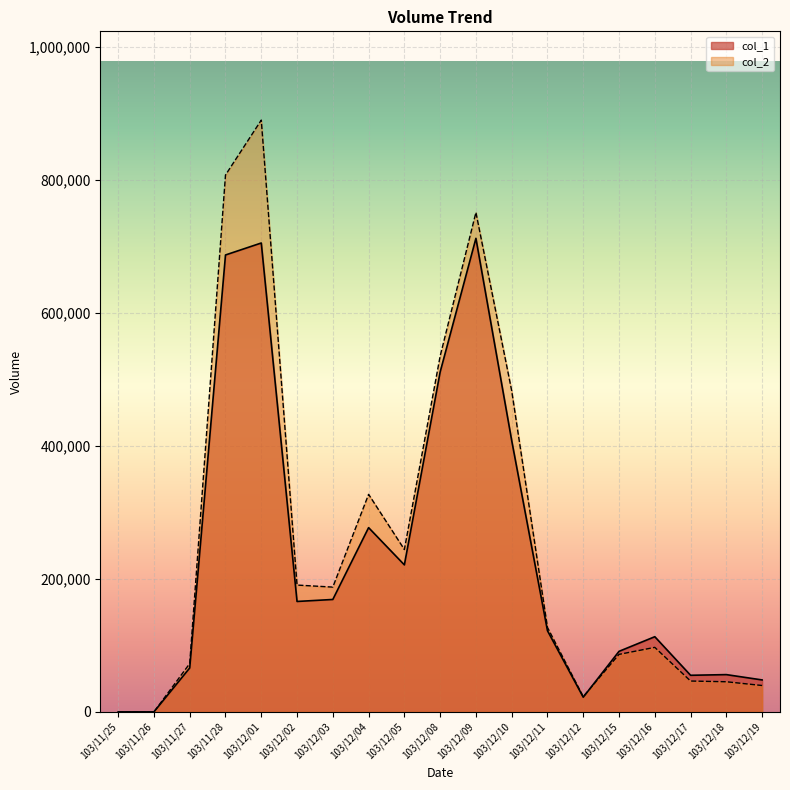

What are all the series names shown in the legend?

col_1, col_2